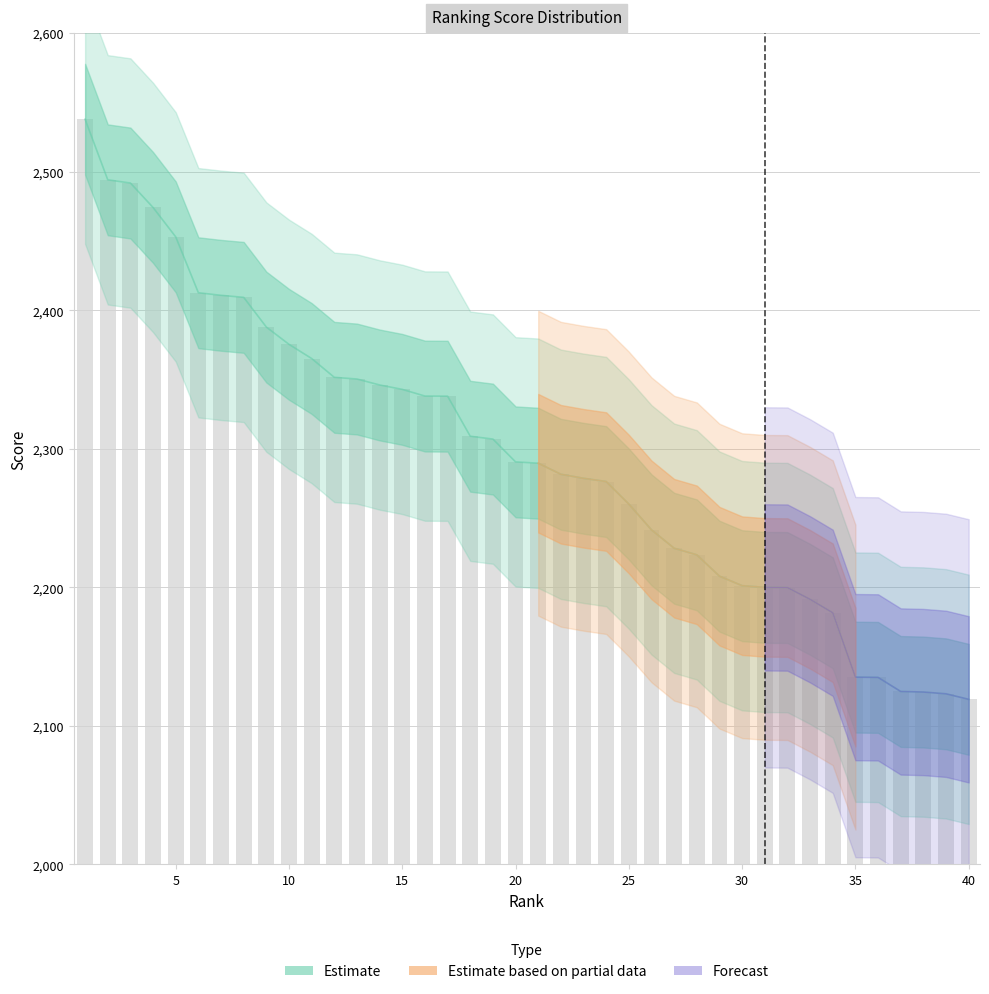

True or false: the data shows 963.9 at 40.

False